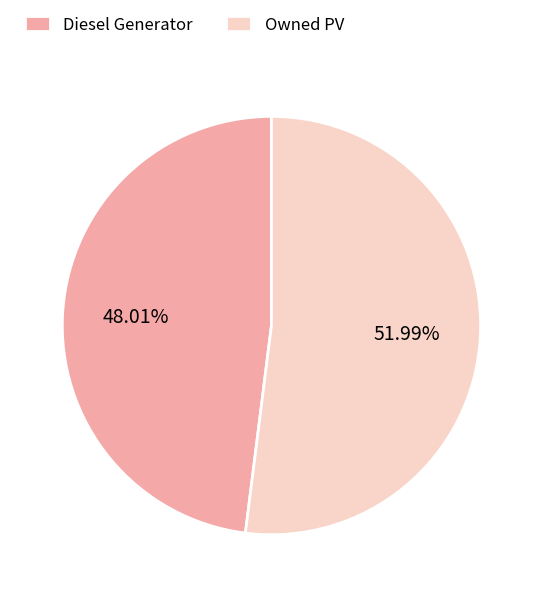

What is the ratio of the value at Owned PV to the value at Diesel Generator?

1.1